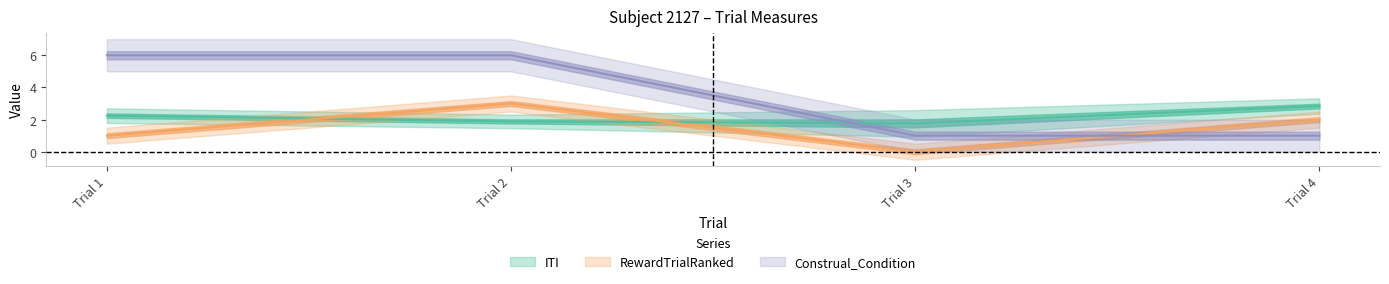

Where does the ITI series first go above 2?

Trial 1